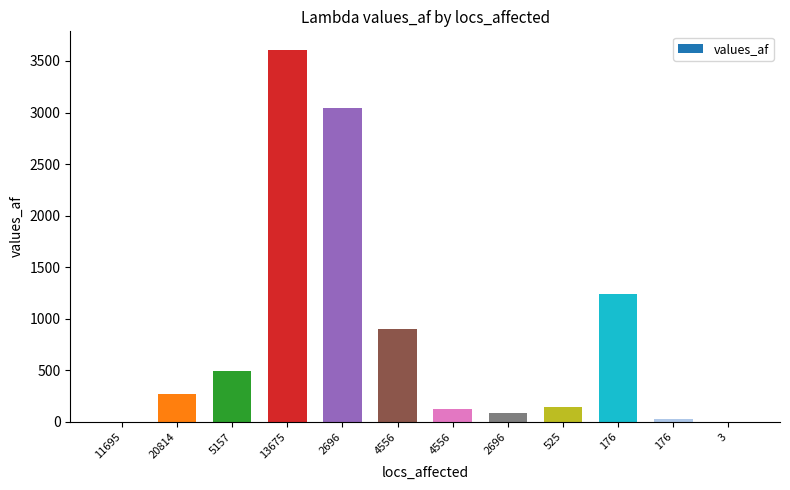

Reading left to right, list all the values displayed in this chart.

11695=0	20814=268	5157=491	13675=3607	2696=3046	4556=898	4556=129	2696=83	525=144	176=1239	176=25	3=0